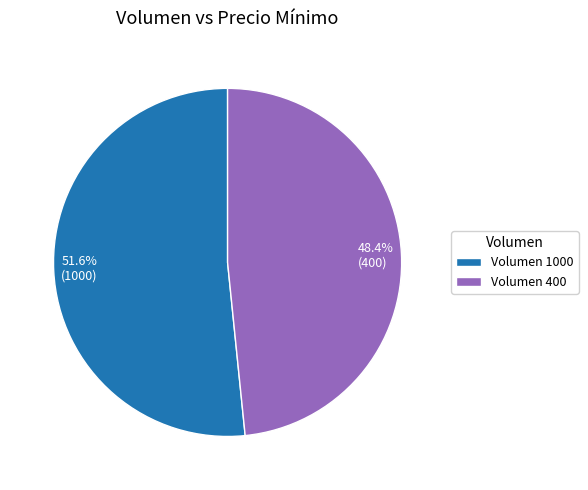

What is the largest slice in the pie chart?

Volumen 1000